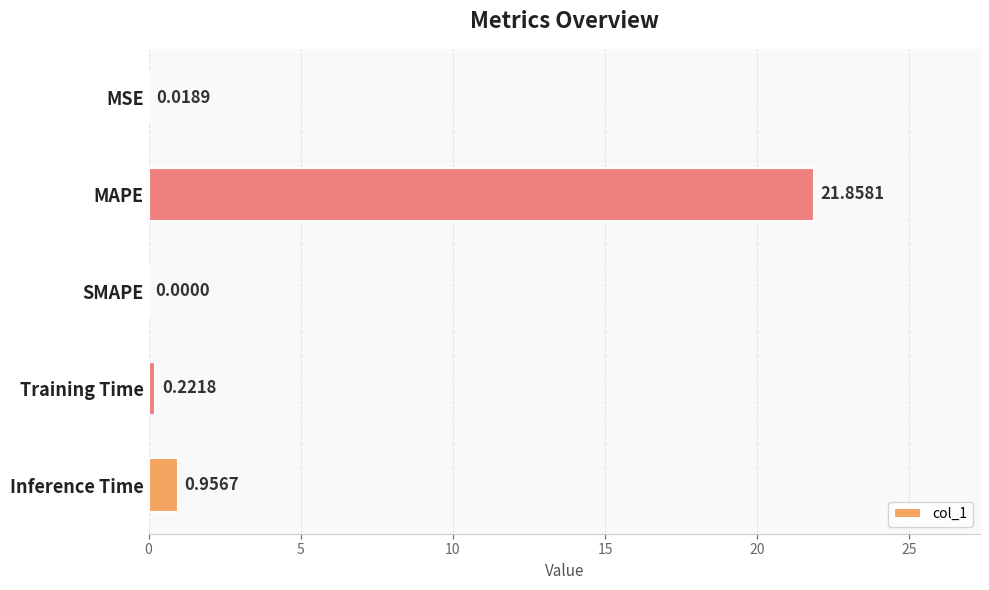

Count the number of data series in this chart.

1